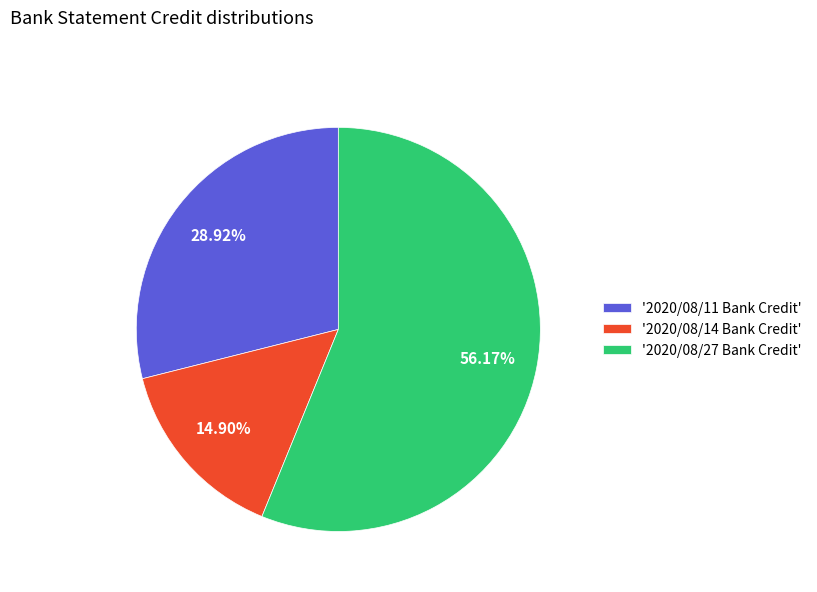

Rank the categories by value from lowest to highest.

'2020/08/14 Bank Credit', '2020/08/11 Bank Credit', '2020/08/27 Bank Credit'